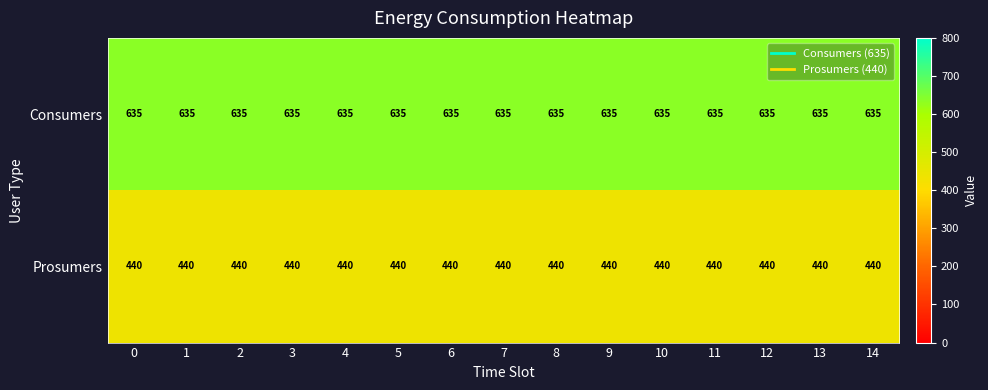

At how many categories does at least one series exceed 571?

15